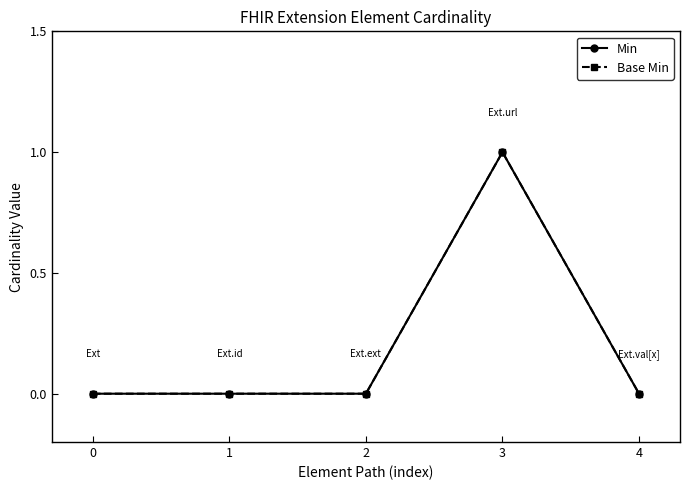

Is the value of Base Min at 1 greater than the value of Min at 3?

No